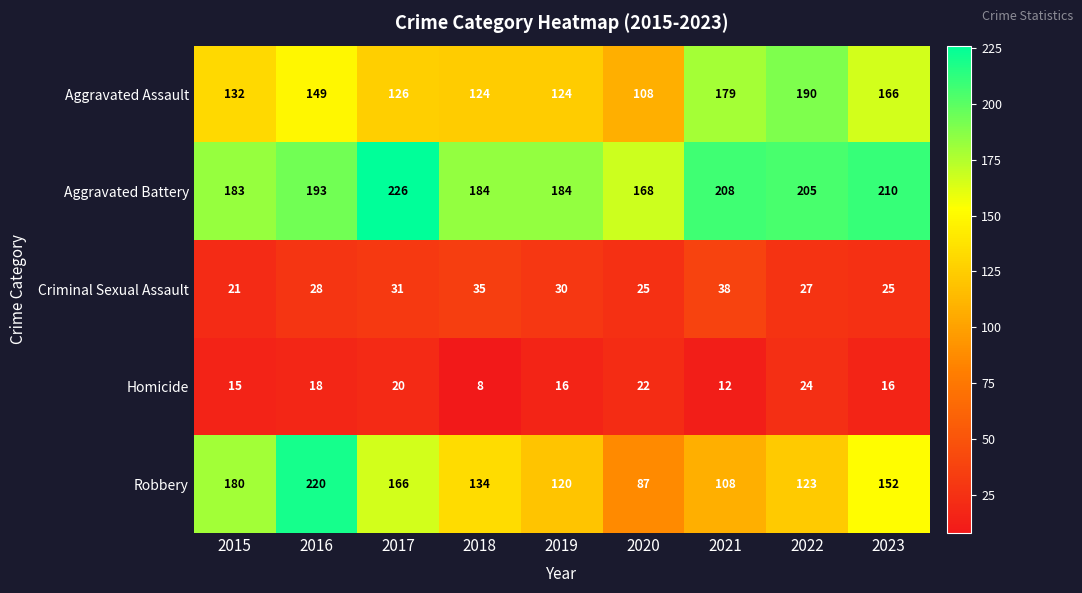

Count the number of categories in the chart.

9